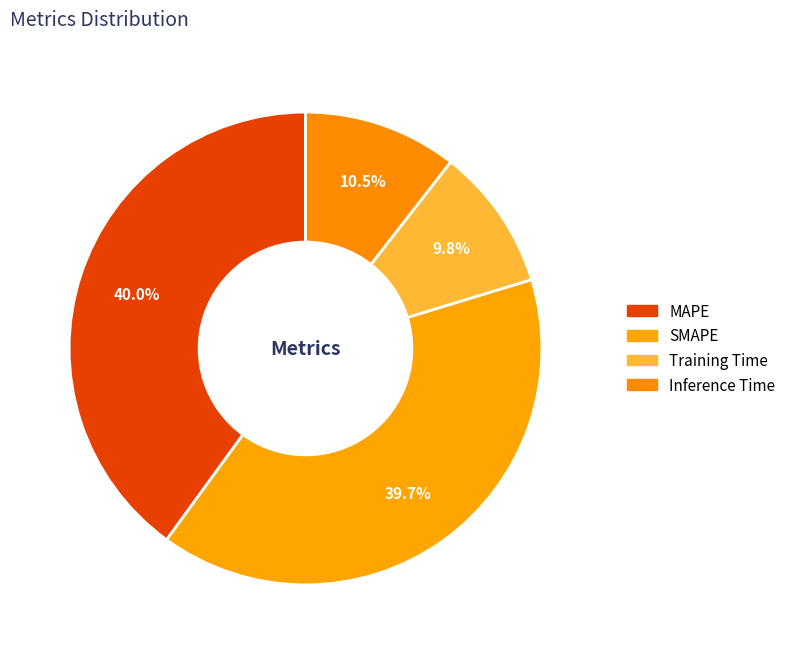

How many slices are in this pie chart?

4